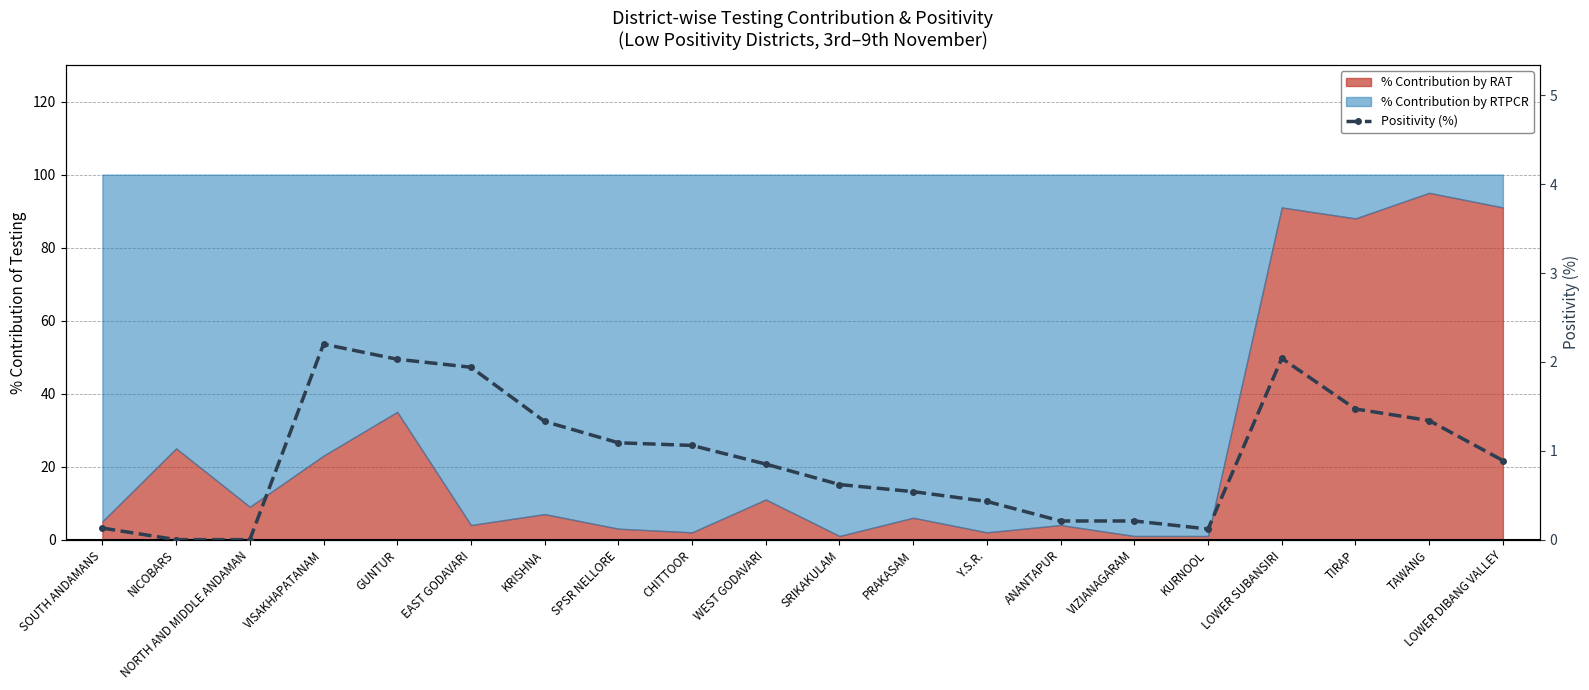

What is the label of the 7th point from the left?

KRISHNA